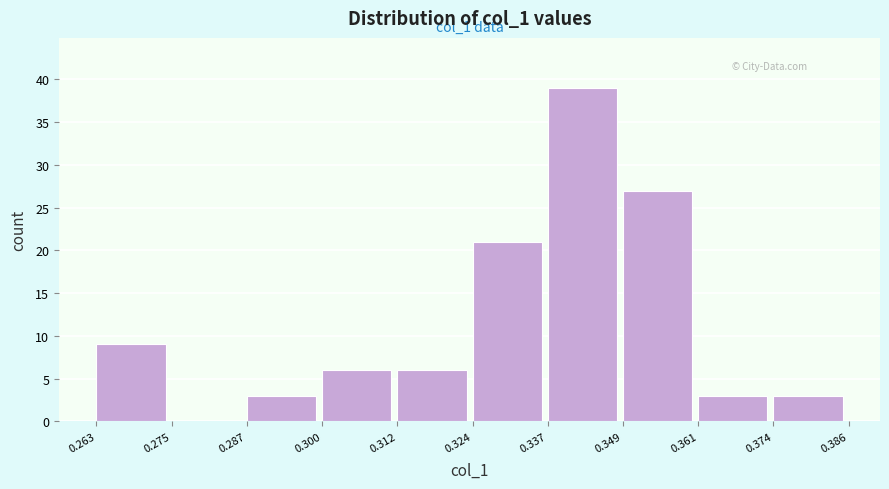

Over which range of the x-axis is the bar tallest?

0.337 to 0.349